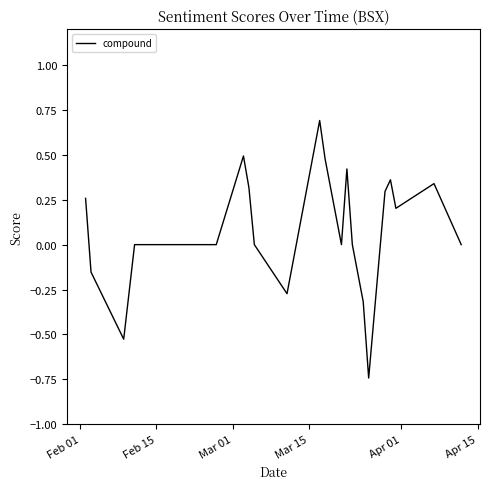

What is the minimum value shown in the chart?

-0.7